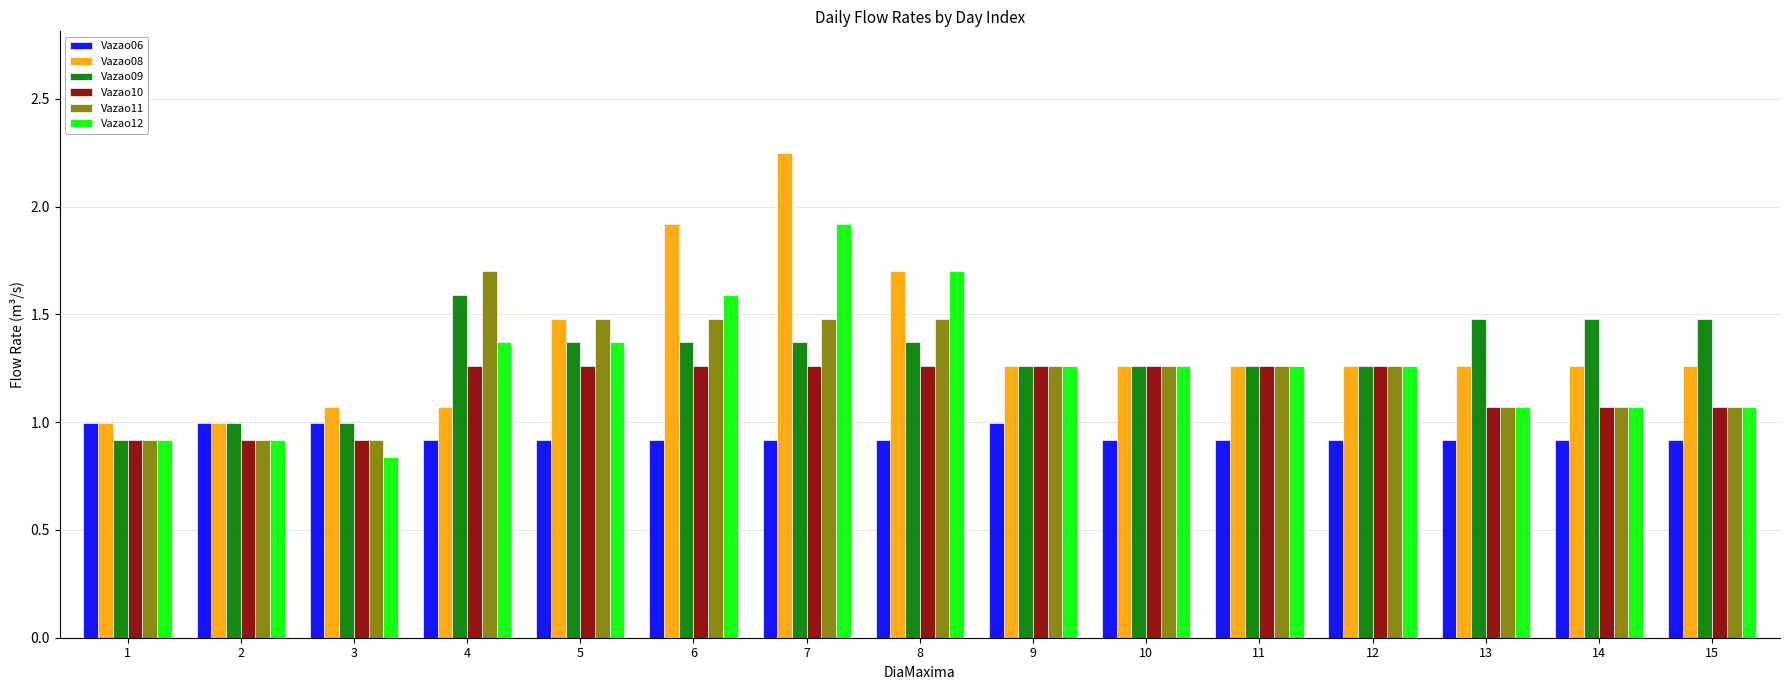

Which series has the largest range (max minus min)?

Vazao08